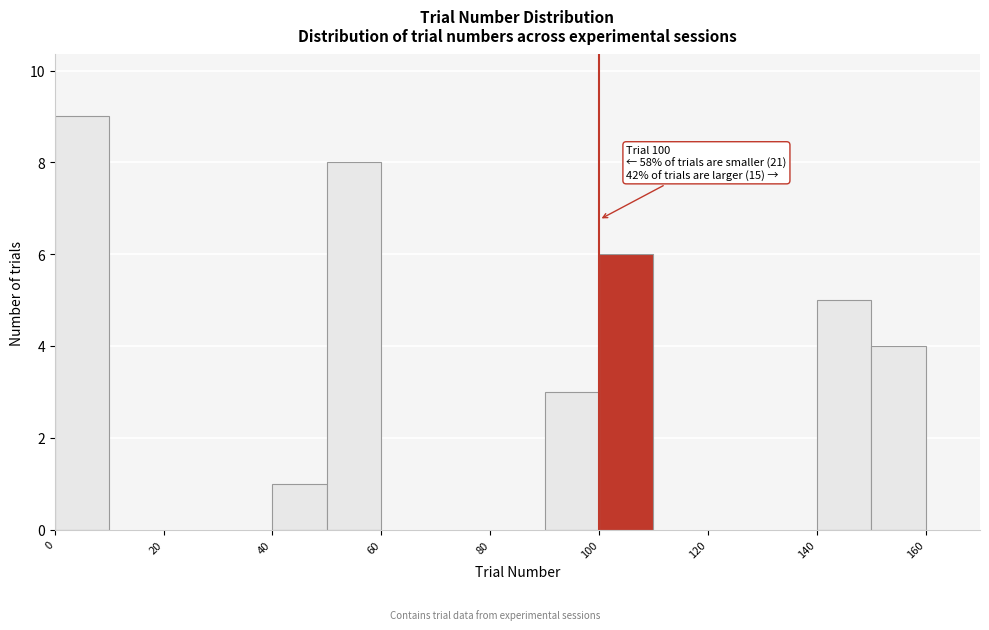

Which range on the x-axis has the tallest bar?

0 to 10